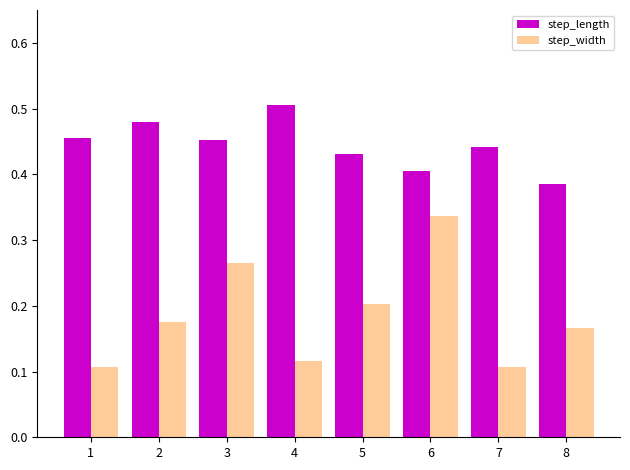

The value of step_width at 2 is 0.2. True or false?

True